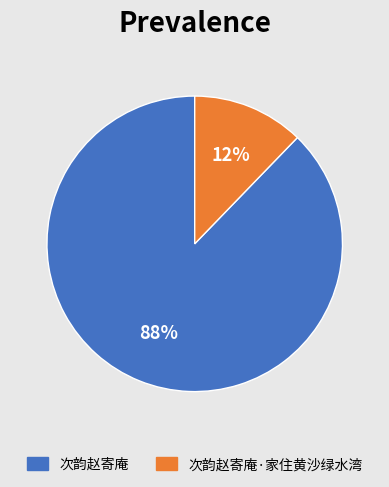

Is the sum of 次韵赵寄庵·家住黄沙绿水湾 and 次韵赵寄庵 greater than half?

Yes